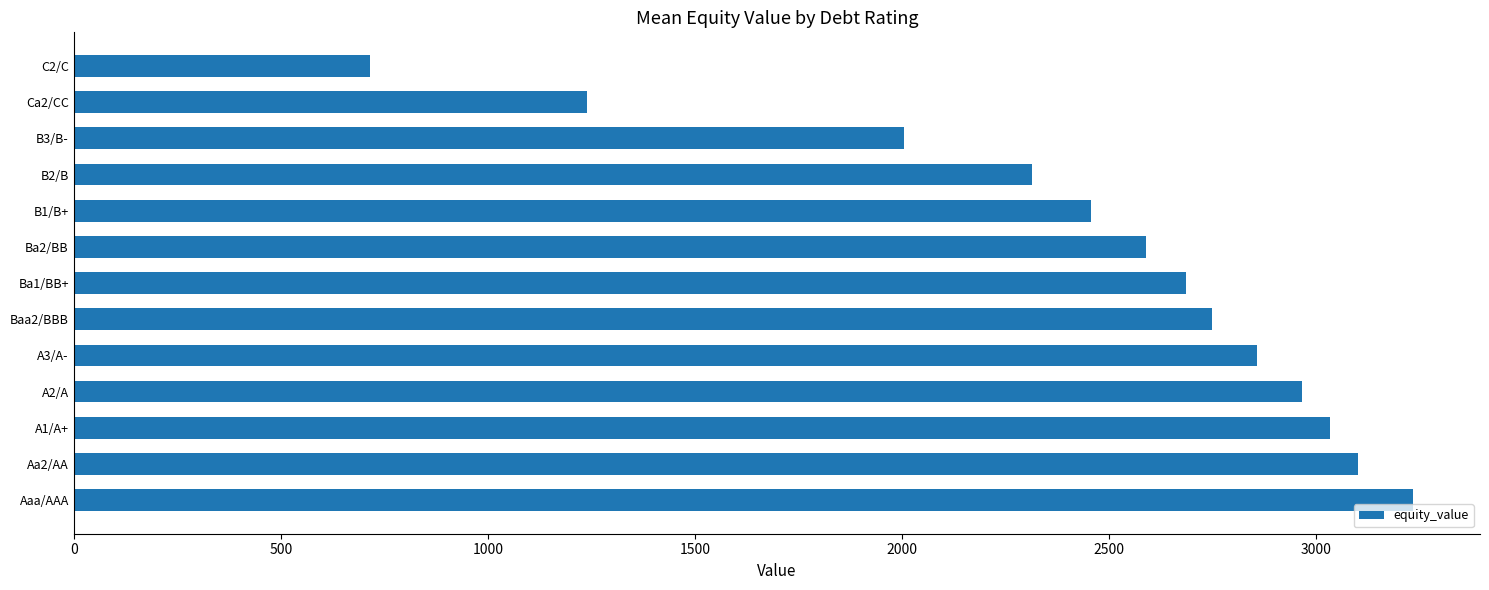

The value at B3/B- is 3448.2. True or false?

False